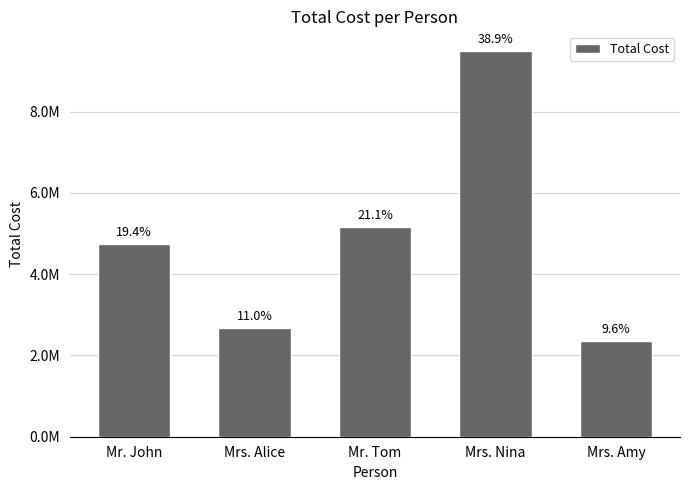

Reading left to right, what are all the values shown in this chart?

4746333.3	2680000.0	5150000.0	9500000.0	2344333.3